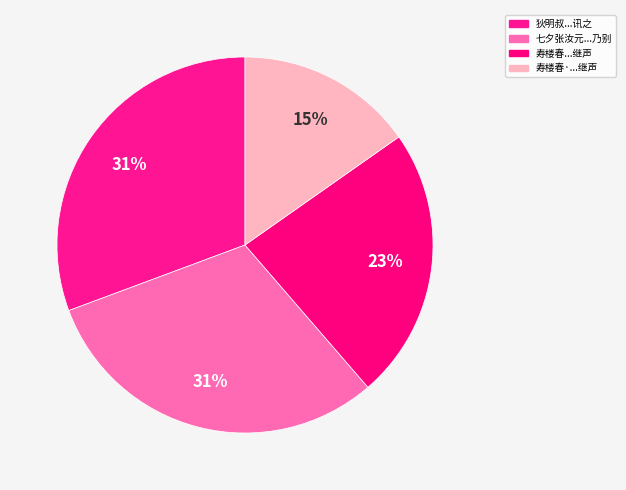

Rank the categories by value from highest to lowest.

七夕张汝元诸君醵金见过命乐工奏南剧申旦乃别, 狄明叔后房姬侍甚都而新畜小鬟十馀合奏南剧尤为宾客艳慕先是余未及睹特此讯之, 寿楼春 观演《湘真阁》南剧，仲清、九珠叔各赋此解，余亦继声, 寿楼春·观演《湘真阁》南剧，仲清、九珠叔各赋此解，余亦继声